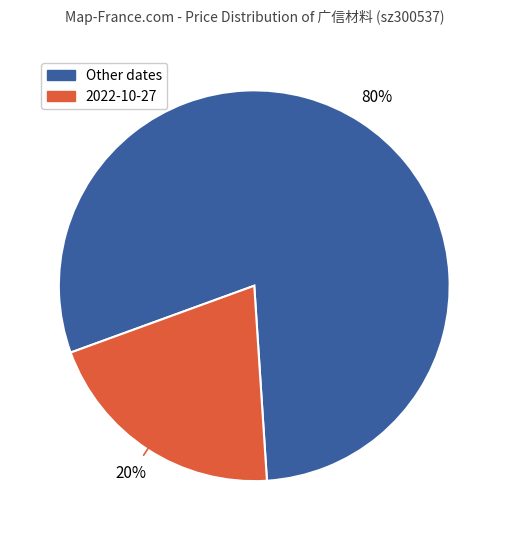

To the nearest percent, what is the average slice percentage?

50%